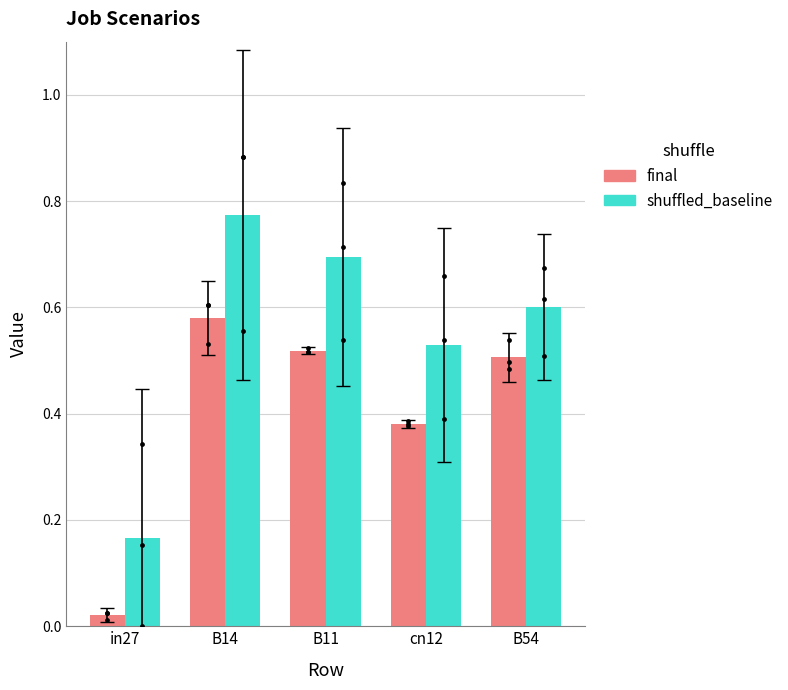

At how many categories does at least one series exceed 0?

5